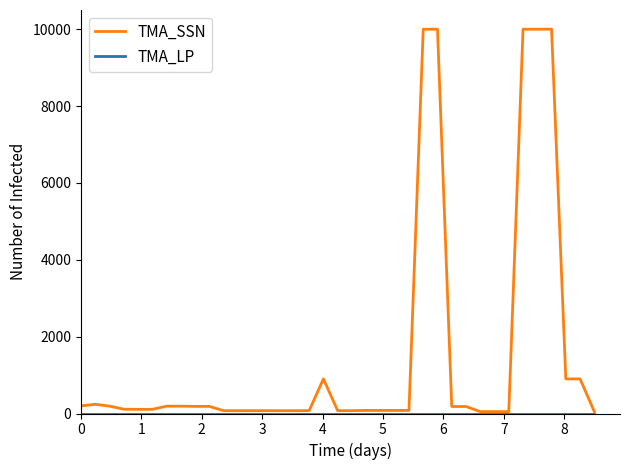

Which series has the widest spread of values?

TMA_SSN